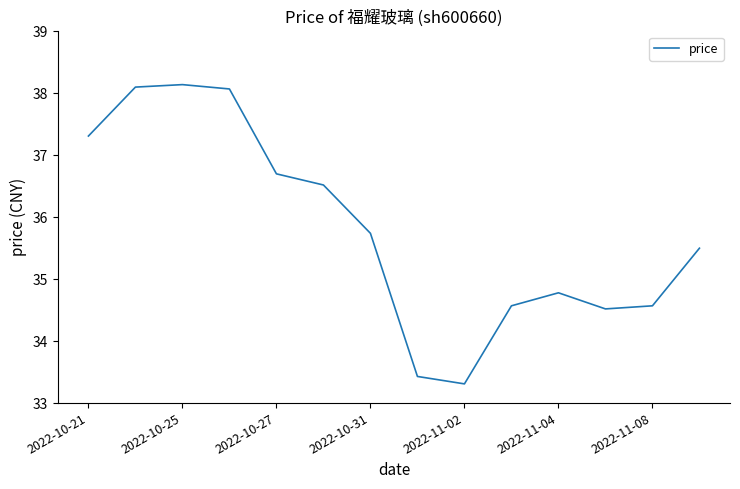

What is the maximum value shown in the chart?

38.1